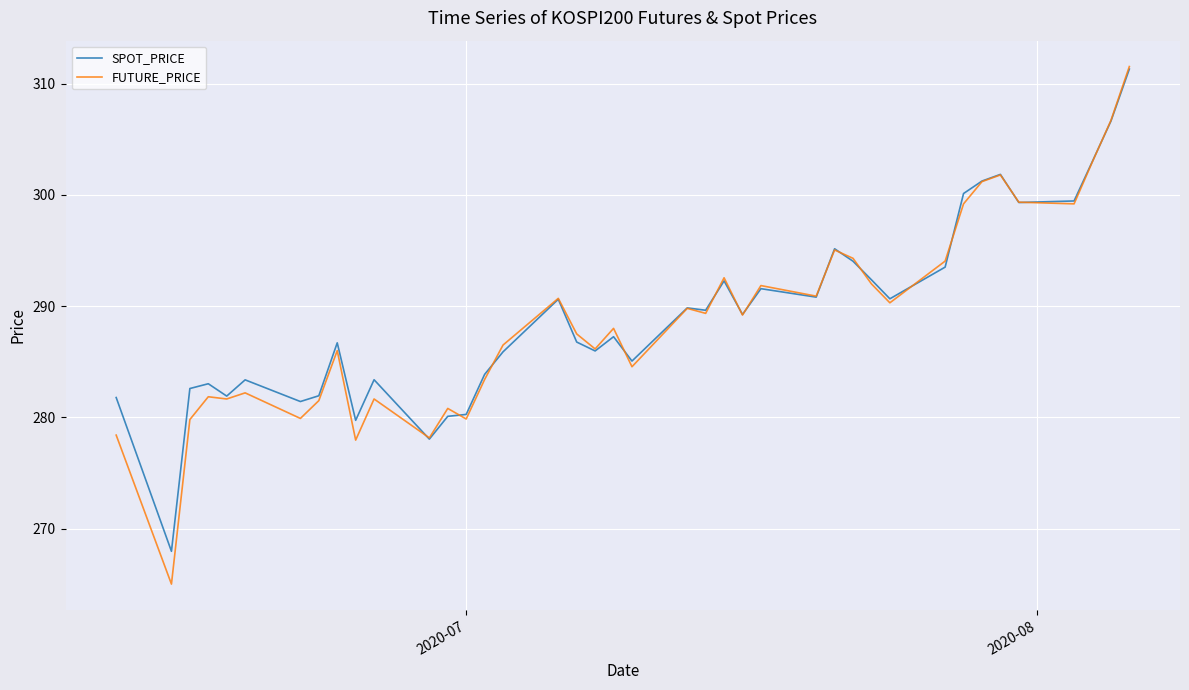

Which series has the largest range (max minus min)?

FUTURE_PRICE